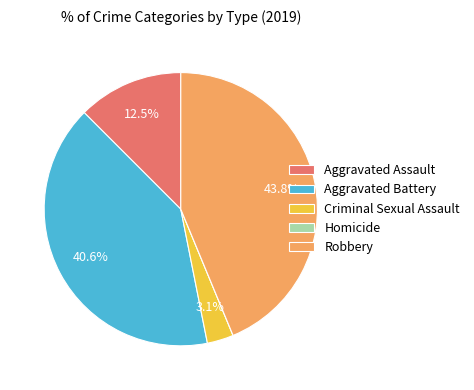

Which category has the biggest portion of the pie?

Robbery